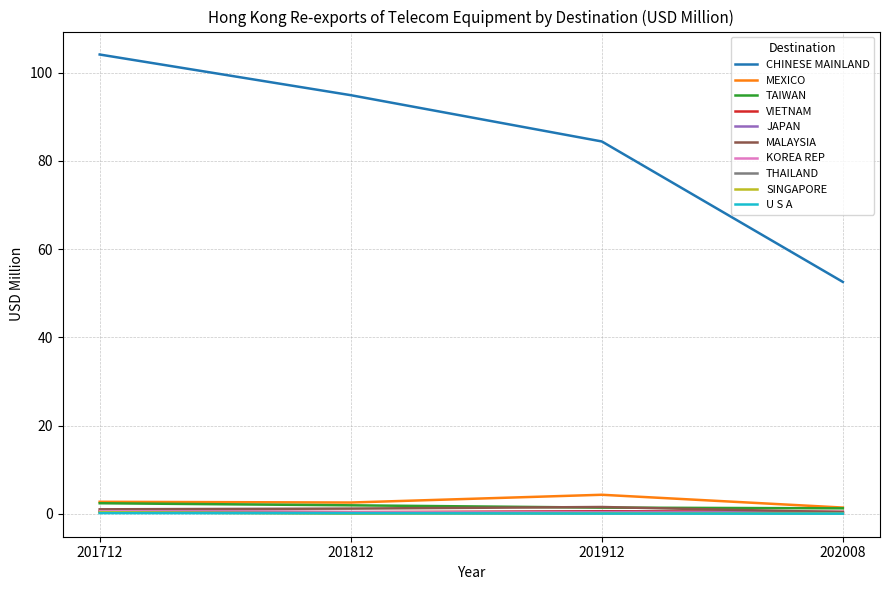

True or false: TAIWAN and U S A intersect in this chart.

False